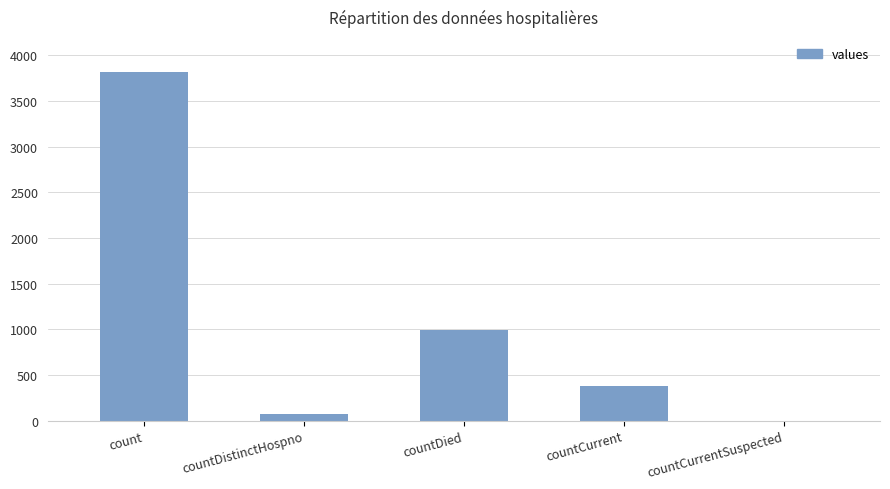

What is the sum of all values?

5256